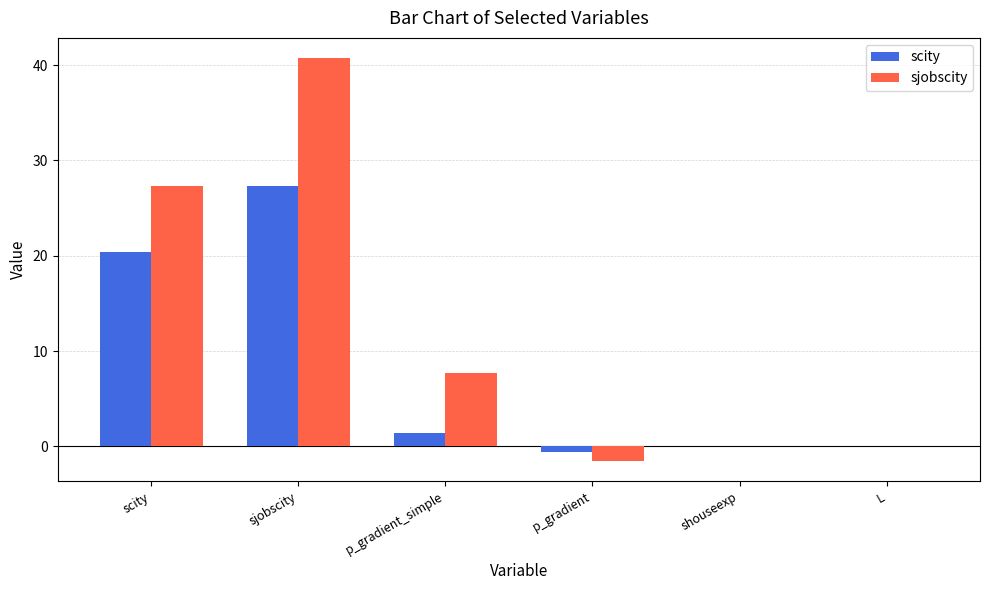

Which series has the largest total across all categories?

sjobscity